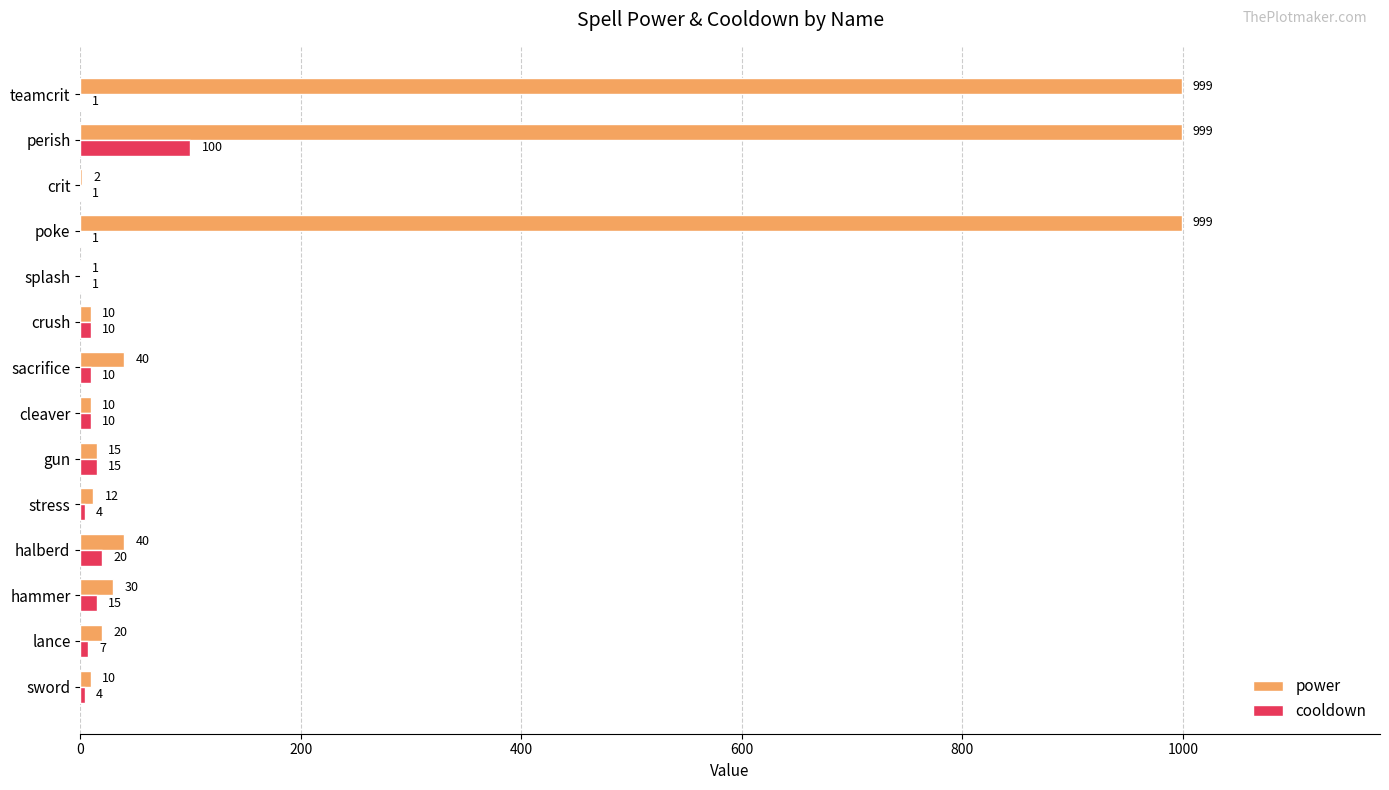

What is the average value of the power series?

228